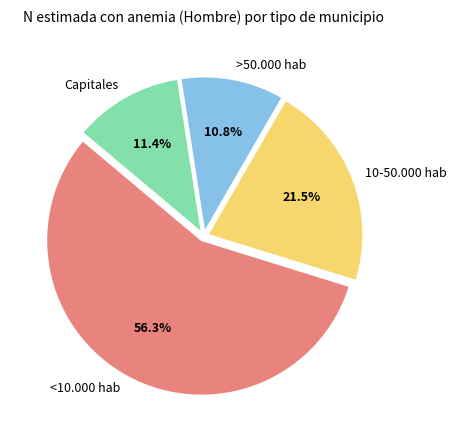

Is there a majority slice in this chart?

Yes